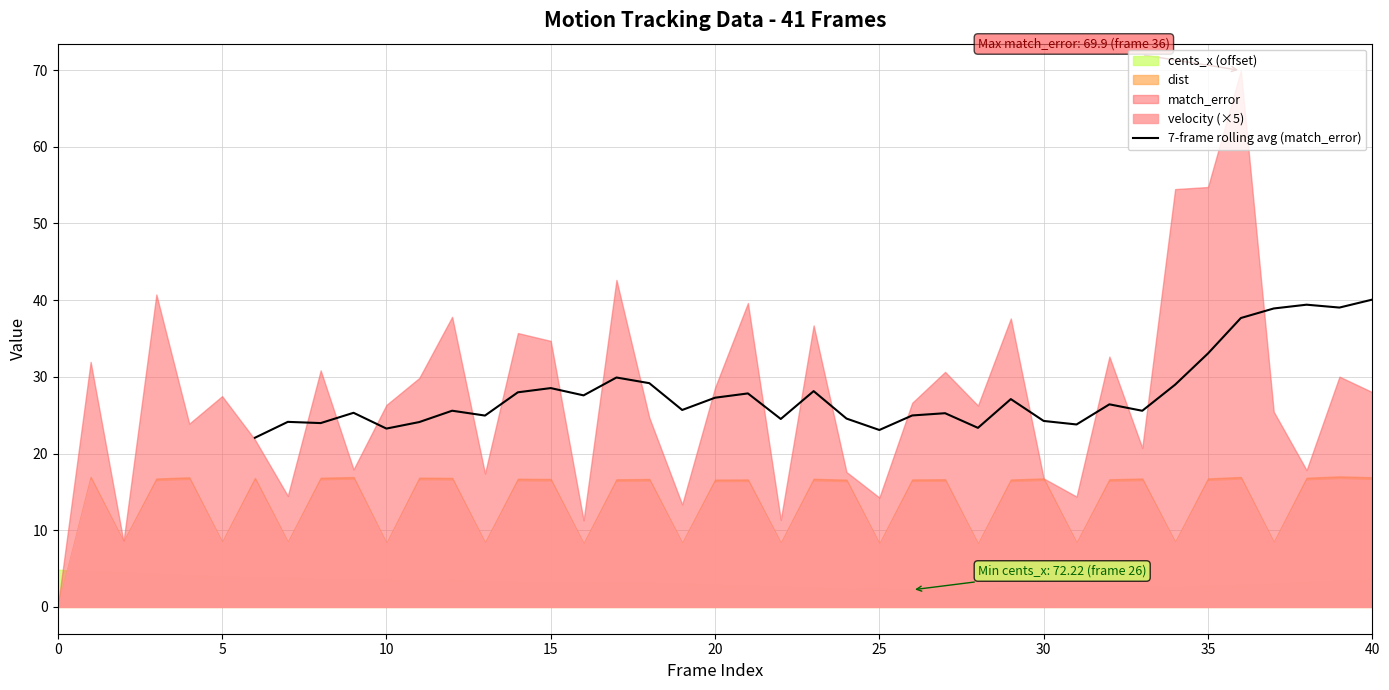

Is it true that 7-frame rolling avg (match_error) equals 43.7 at 20?

False